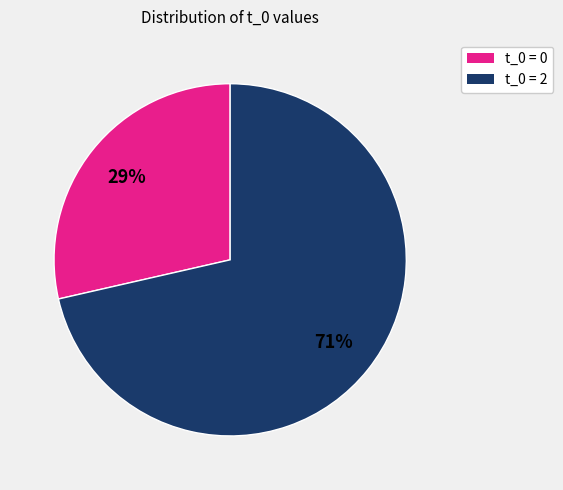

To the nearest percent, what portion does t_0 = 0 represent?

29%